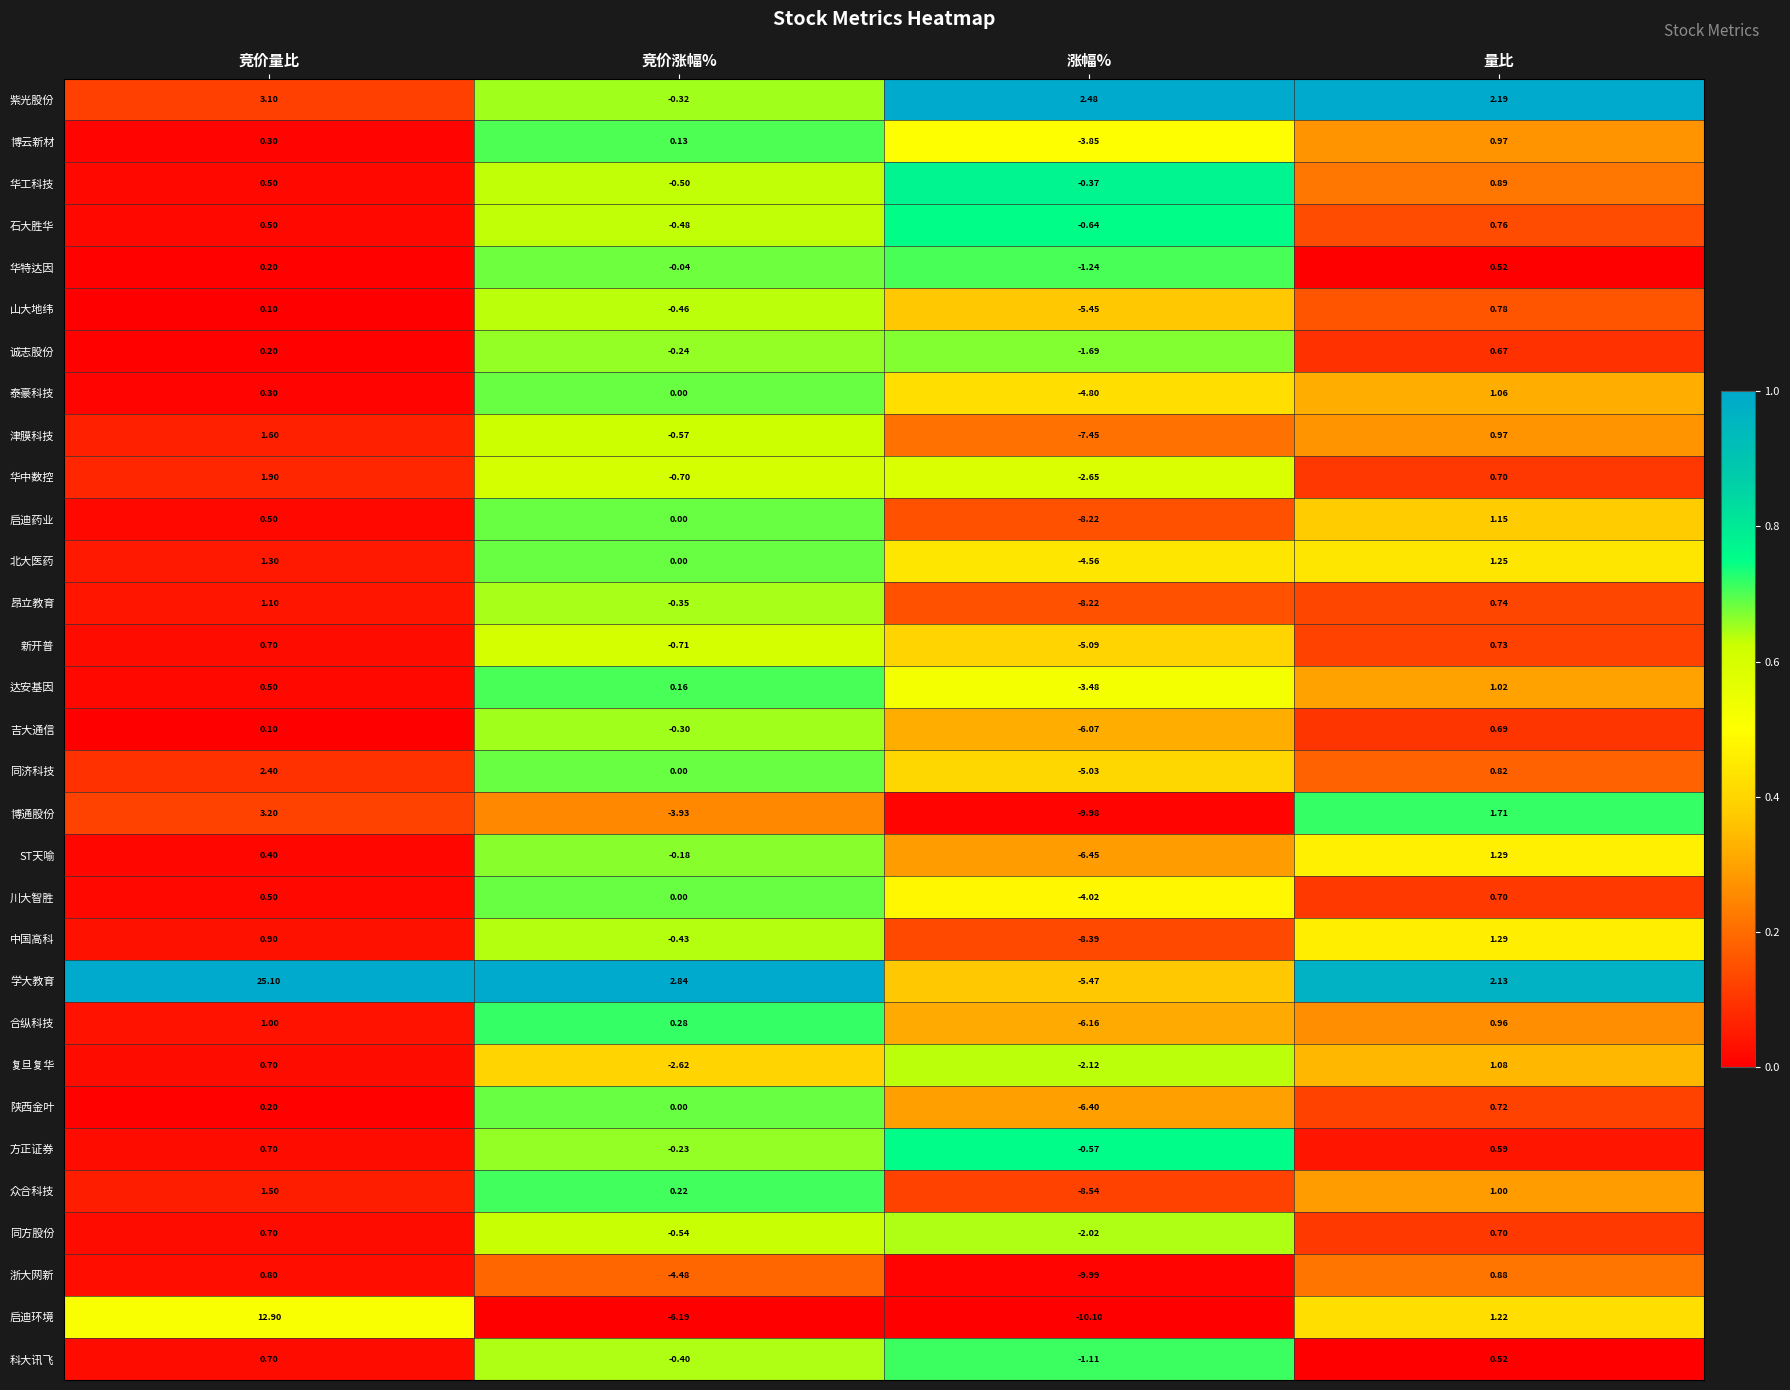

At which category is the sum across all series the highest?

竞价量比